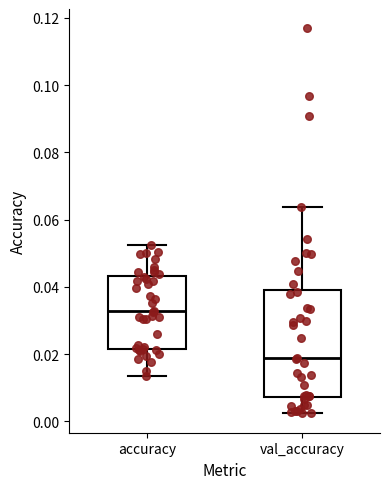

Where does the median line of the box for accuracy sit on the y-axis? The values are not printed on the chart, so give them approximately, as read against the axis.

0.032